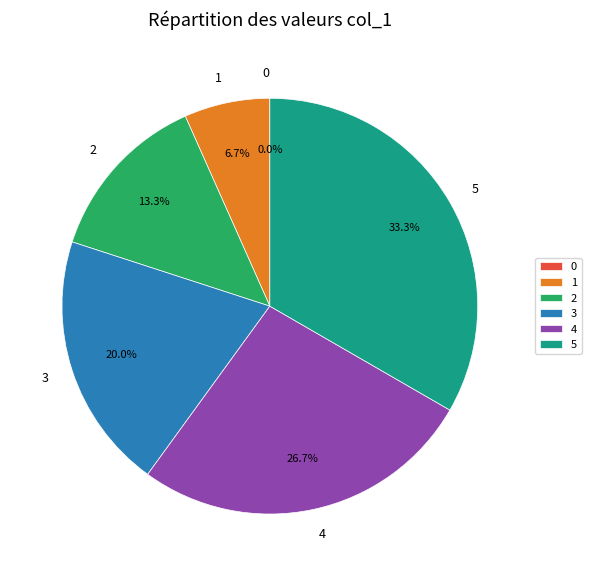

What portion of the pie excludes 4?

73.3%